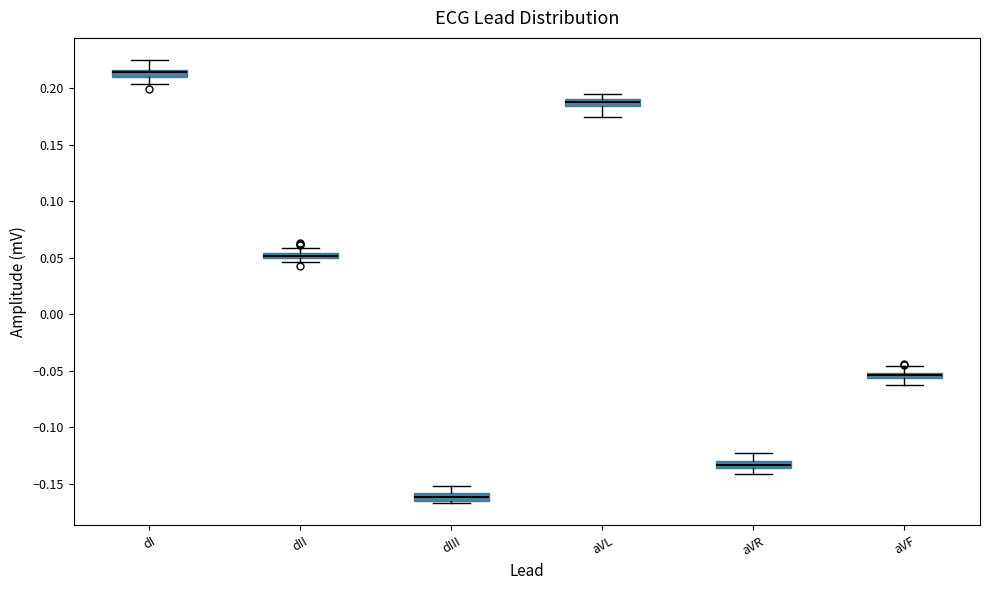

Where is the upper edge of the box for dII on the y-axis? The values are not printed on the chart, so give them approximately, as read against the axis.

0.055